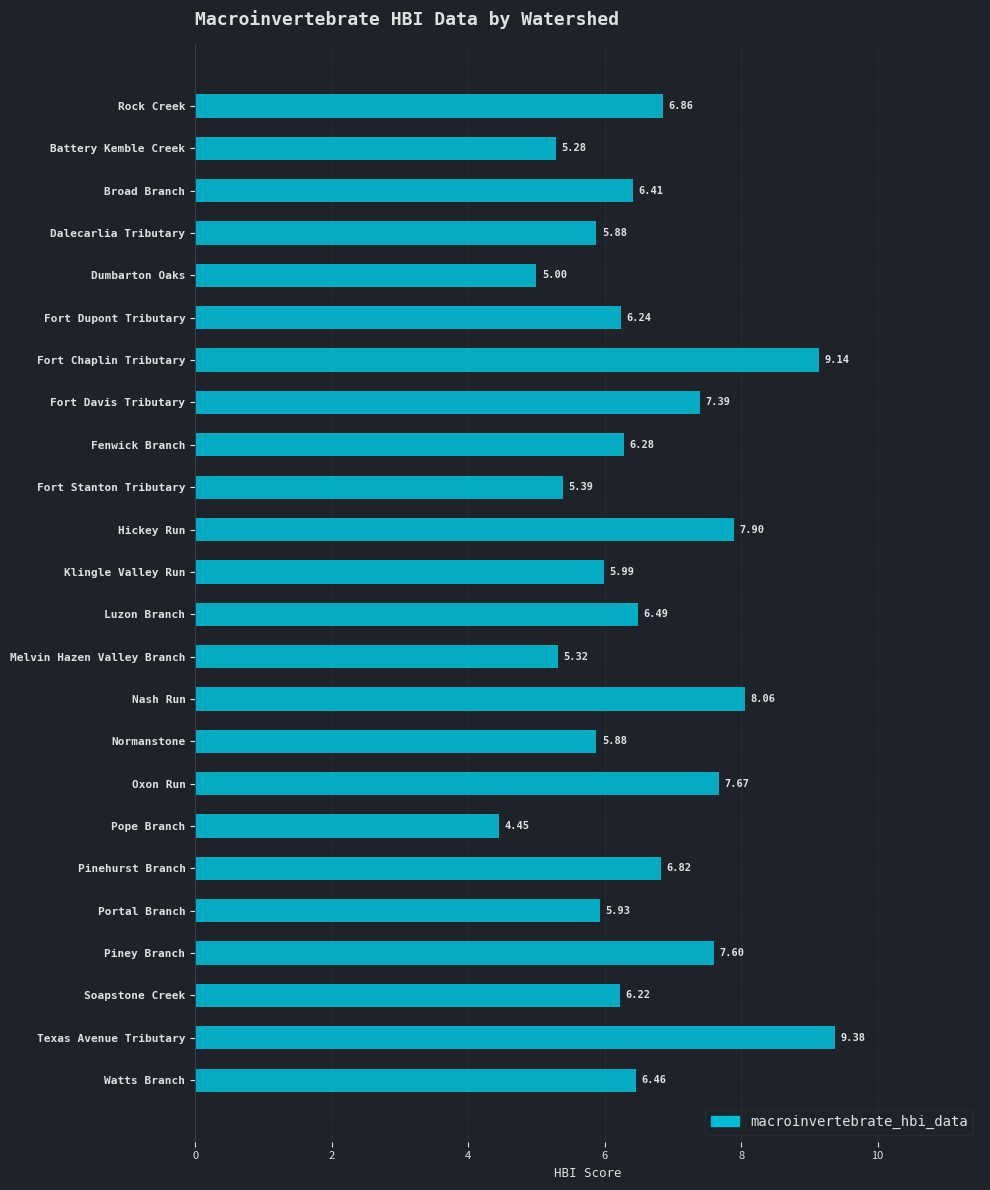

Which category has the lowest value across all series?

Pope Branch